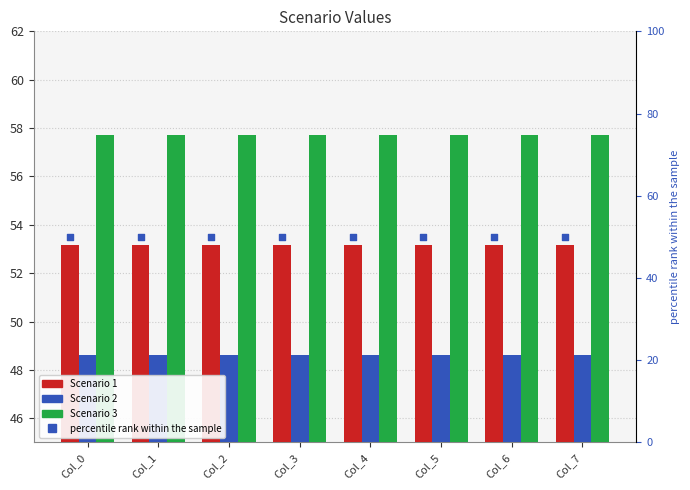

Is the value of Scenario 2 at Col_6 greater than the value of percentile rank within the sample at Col_4?

No